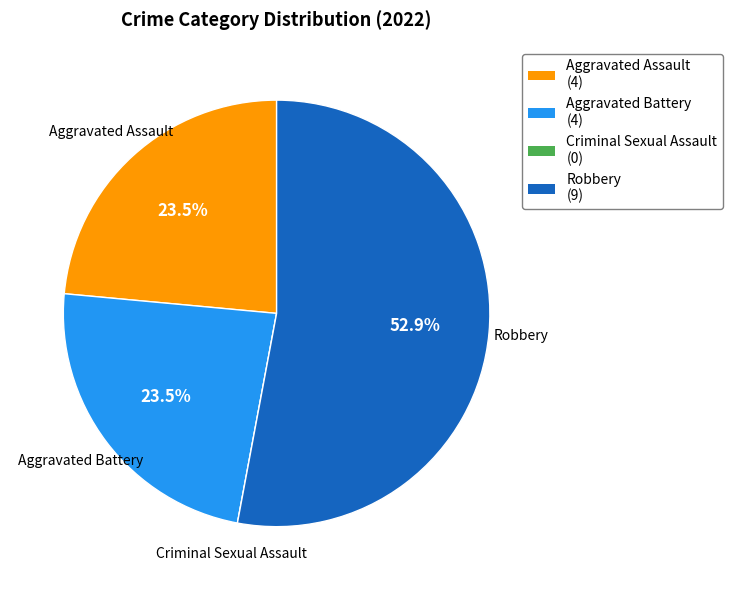

How much of the chart is everything except Aggravated Assault?

76.5%